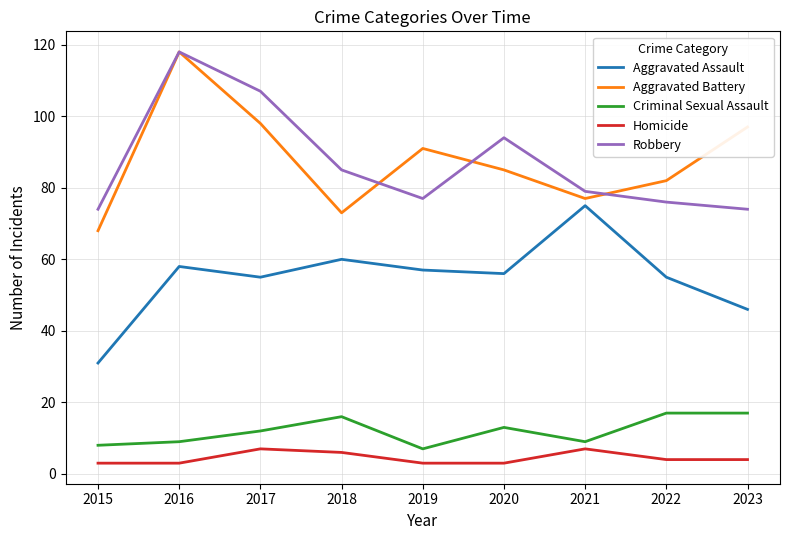

What is the maximum value for Robbery?

118